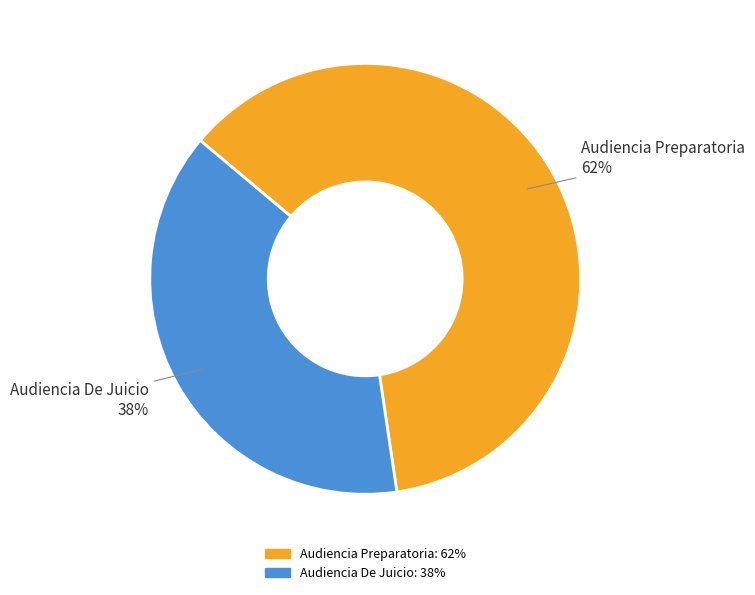

To the nearest percent, what is the combined percentage of Audiencia Preparatoria and Audiencia De Juicio?

100%